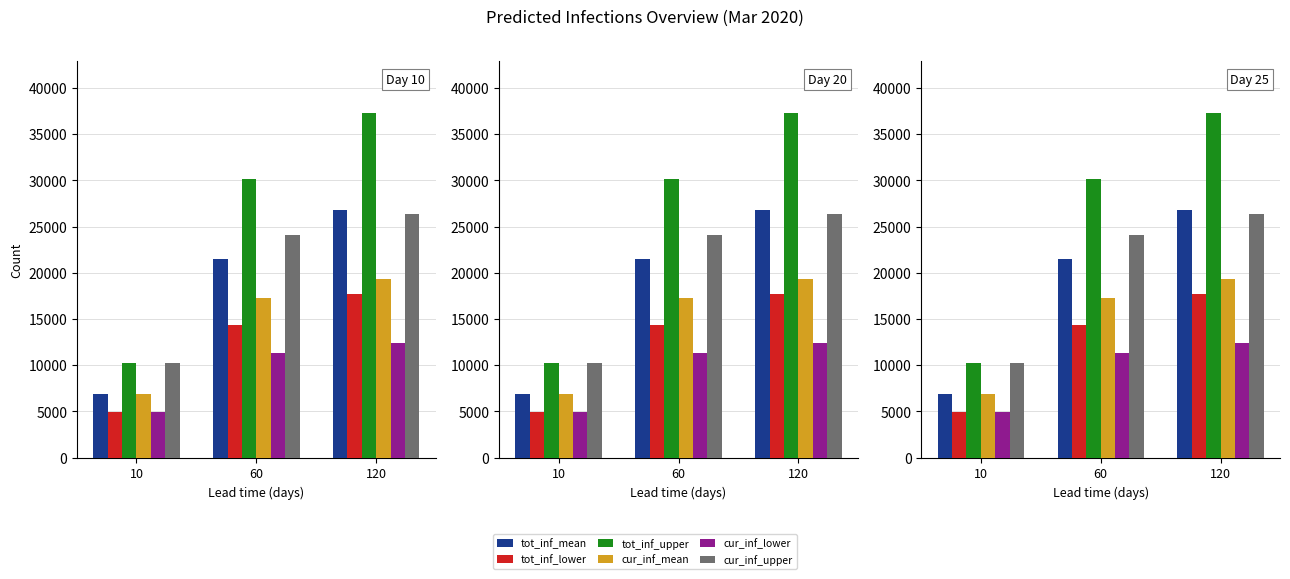

Reading left to right, what are all the values shown in this chart?

tot_inf_mean: 6857	21513	26836
tot_inf_lower: 4913	14383	17749
tot_inf_upper: 10199	30181	37287
cur_inf_mean: 6857	17279	19362
cur_inf_lower: 4913	11285	12363
cur_inf_upper: 10199	24072	26356